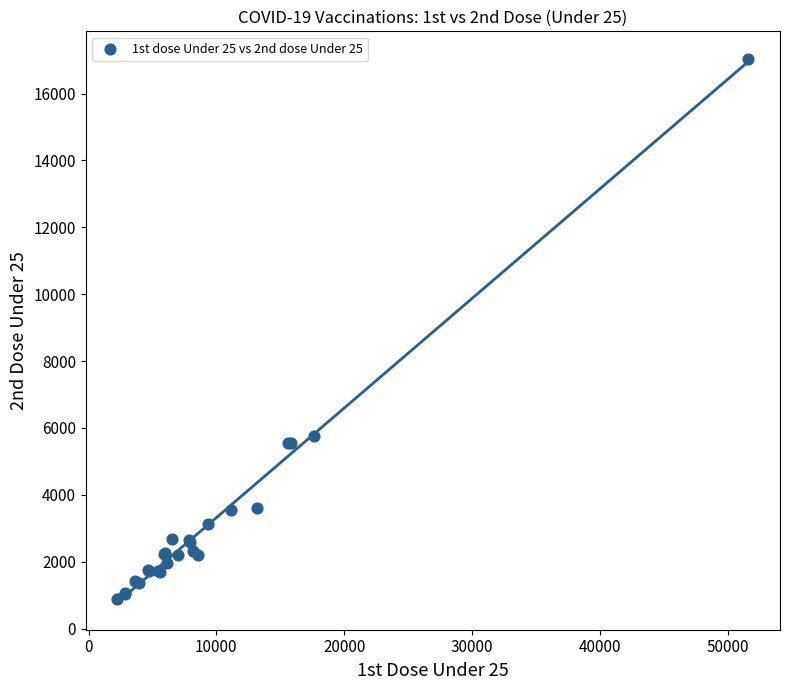

What Y value in the scatter plot is closest to 8962?

5749